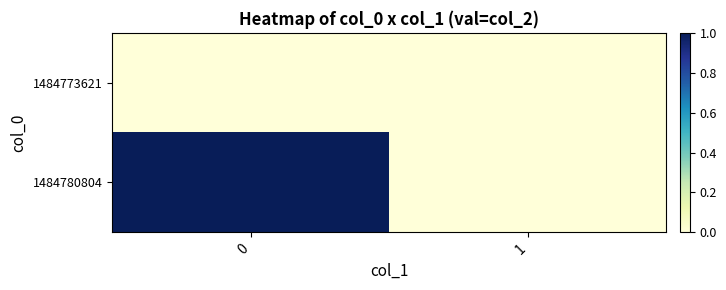

Rank the series at 0 from lowest to highest value.

1484773621, 1484780804